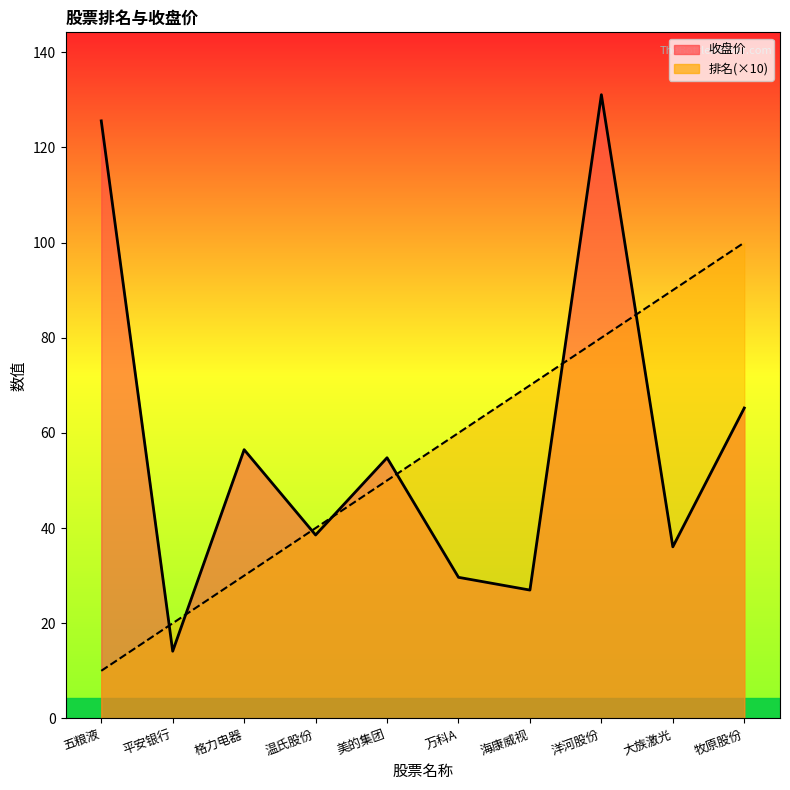

Reading left to right, what are all the values shown in this chart?

排名: 五粮液=10.0	平安银行=20.0	格力电器=30.0	温氏股份=40.0	美的集团=50.0	万科A=60.0	海康威视=70.0	洋河股份=80.0	大族激光=90.0	牧原股份=100.0
收盘价: 五粮液=125.6	平安银行=14.1	格力电器=56.5	温氏股份=38.5	美的集团=54.8	万科A=29.6	海康威视=27.0	洋河股份=131.1	大族激光=36.1	牧原股份=65.2